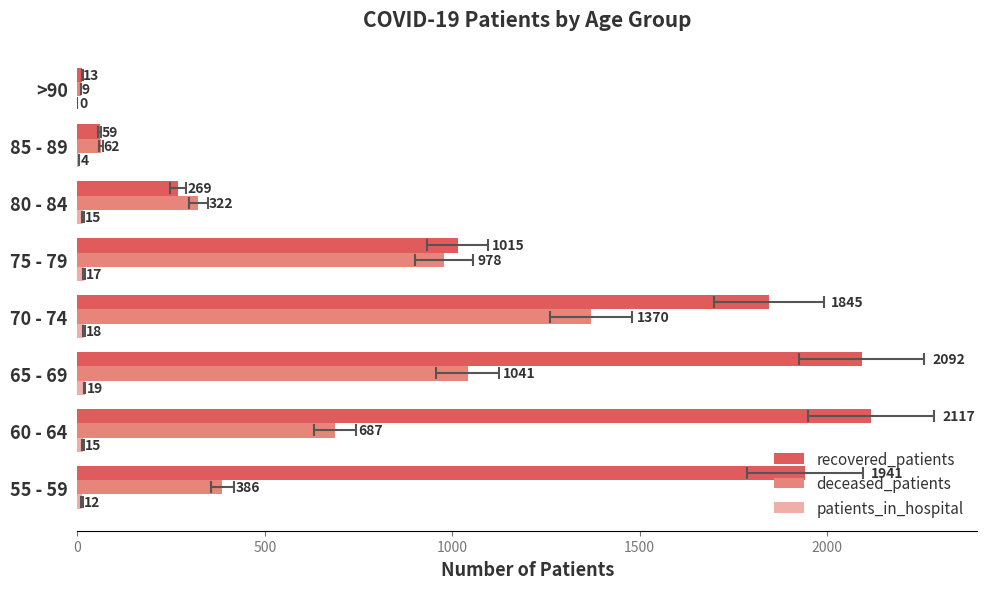

What is the sum of all deceased_patients values?

4855